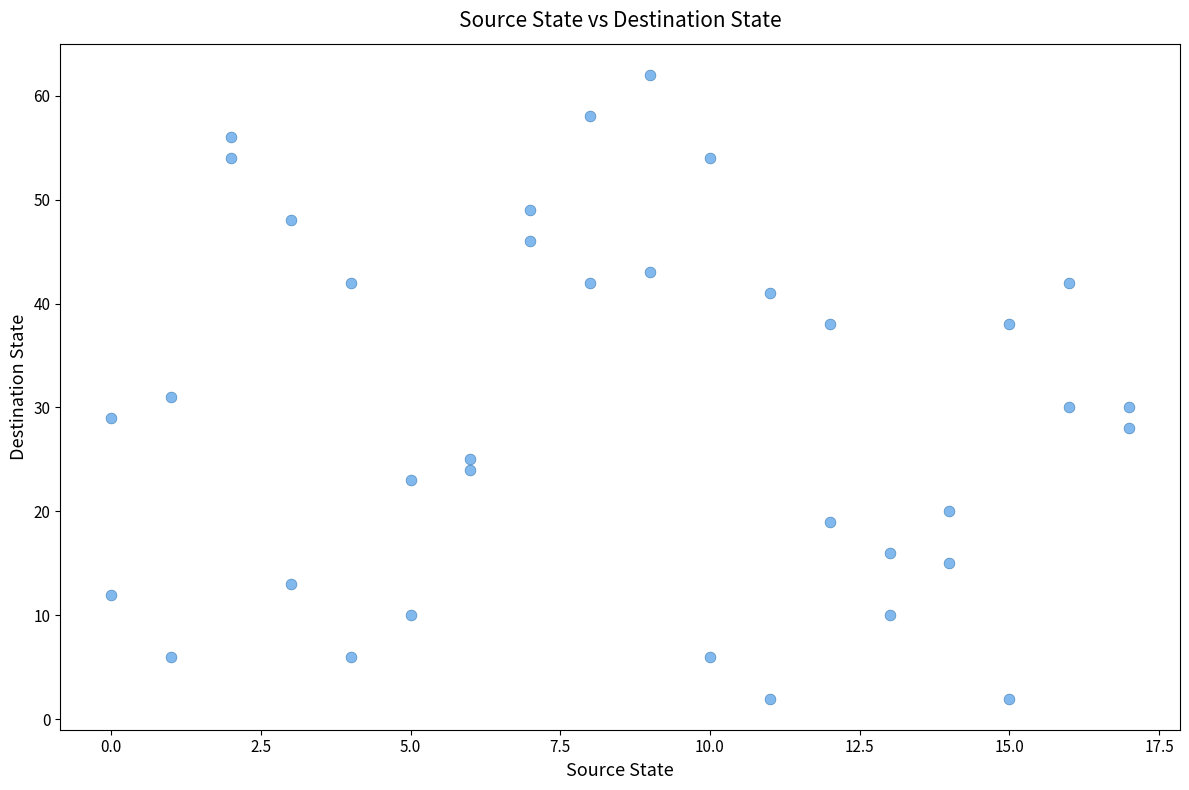

What is the range of X values (max minus min)?

17